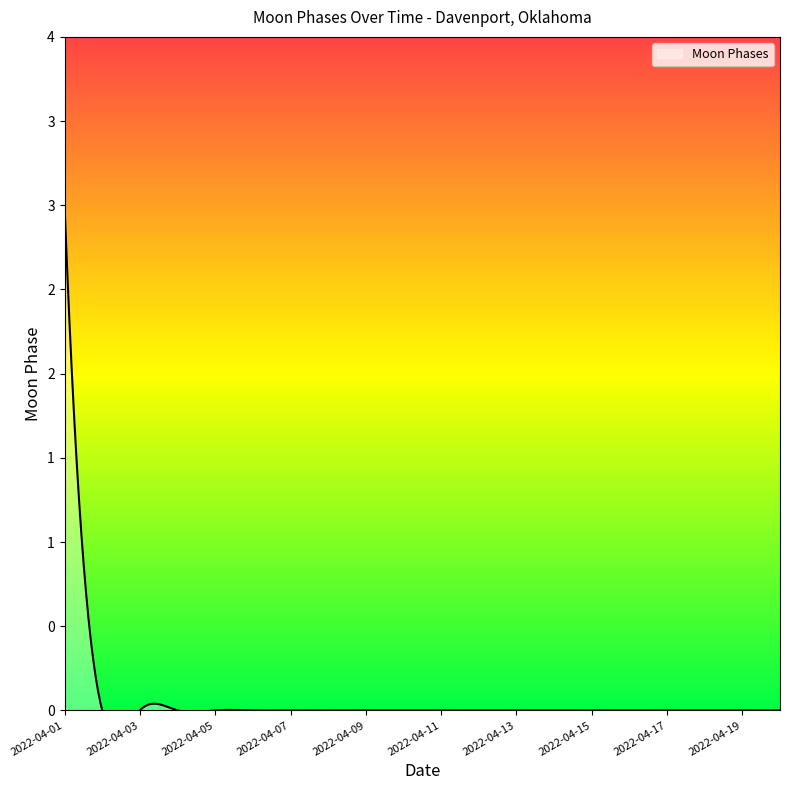

Reading left to right, transcribe all the data shown in this chart.

3	0	0	0	0	0	0	0	0	0	0	0	0	0	0	0	0	0	0	0